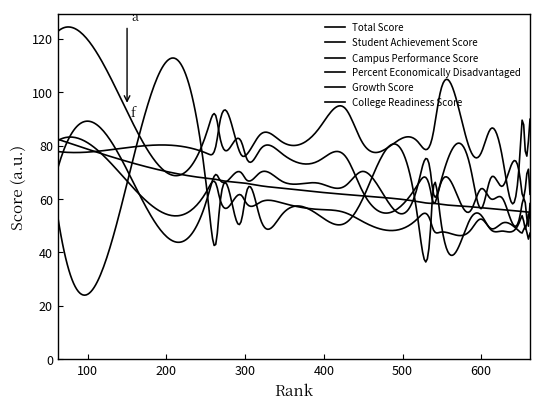

Which series has the largest total across all categories?

Percent Economically Disadvantaged